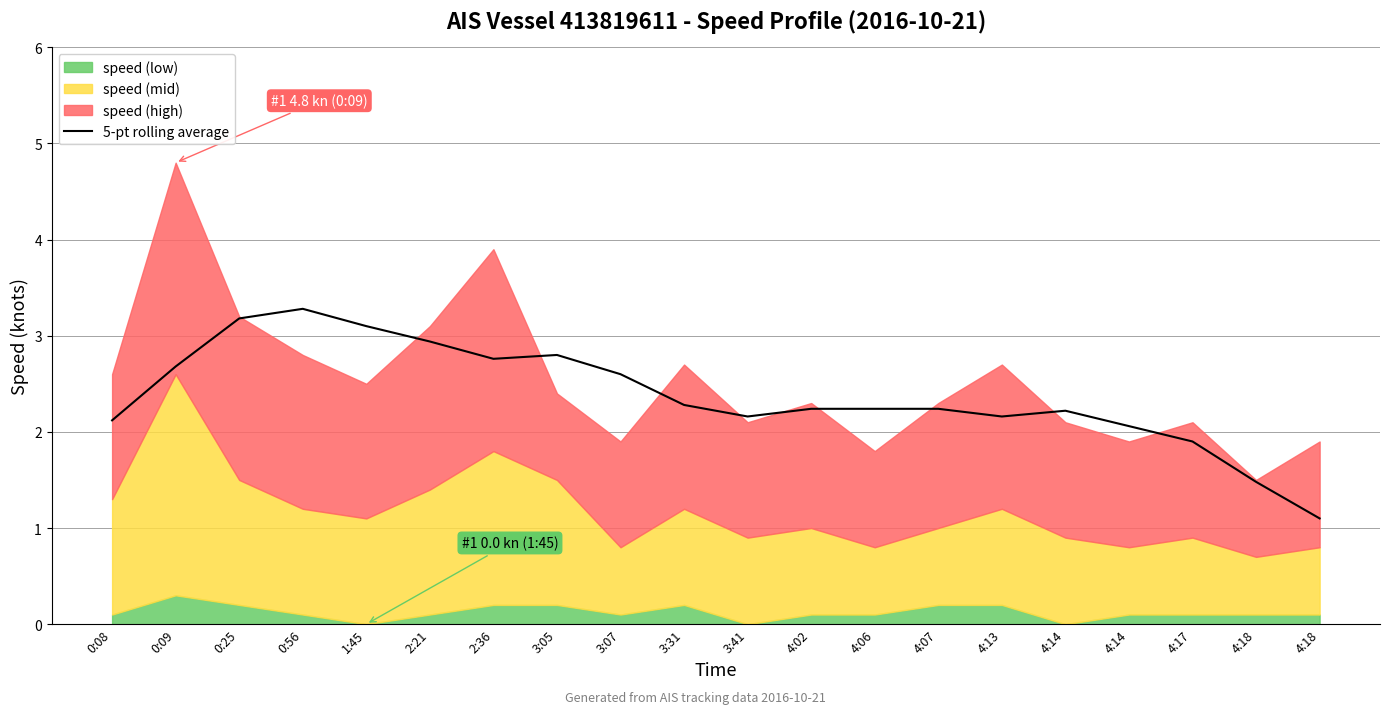

How many points are higher than both their immediate neighbors (excluding endpoints)?

3